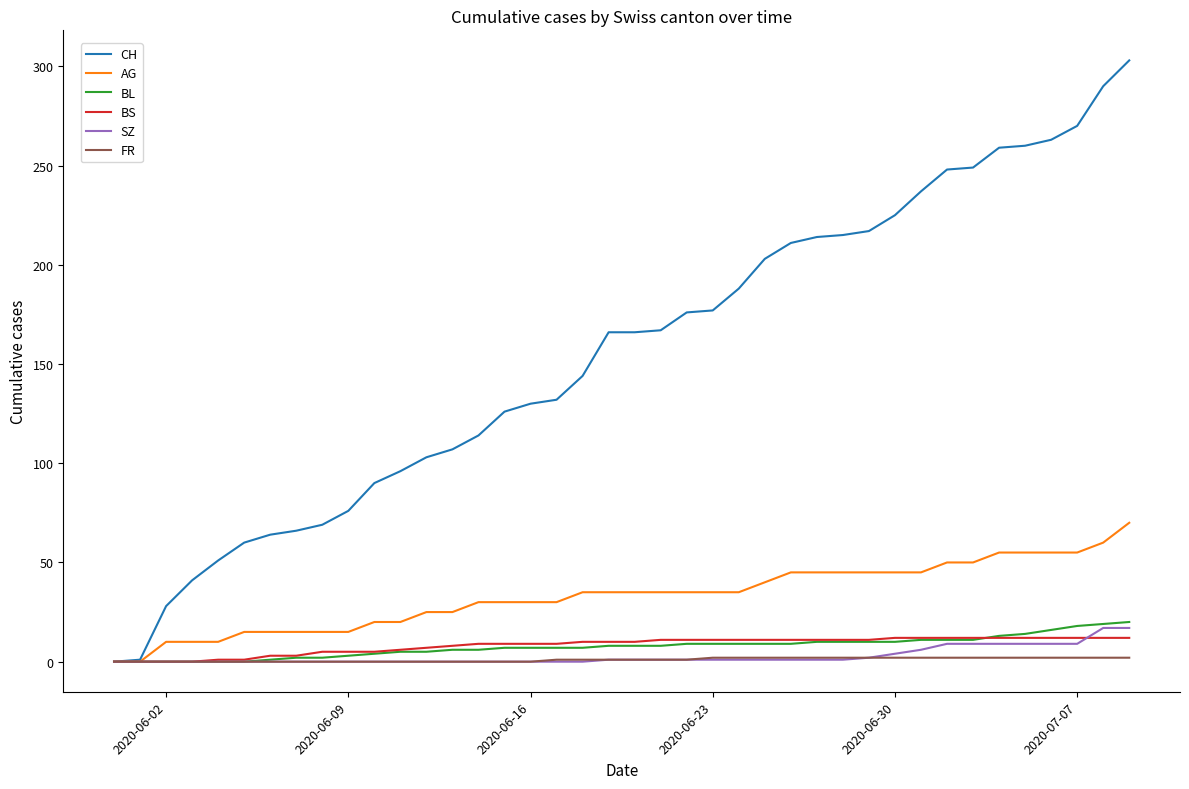

What is the maximum value shown in the chart?

303